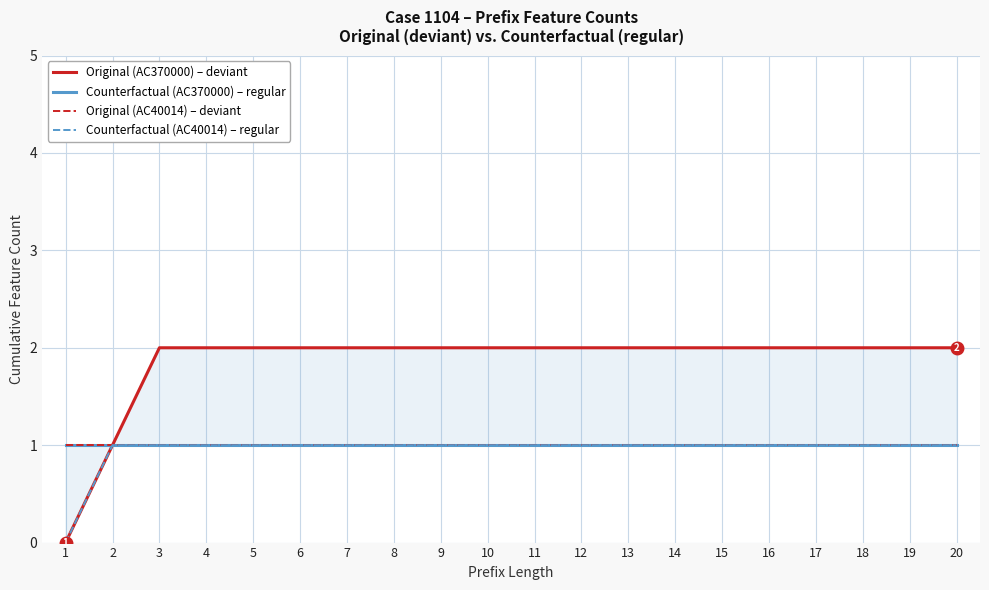

The value of Original (AC40014) – deviant at 9 is 1. True or false?

True